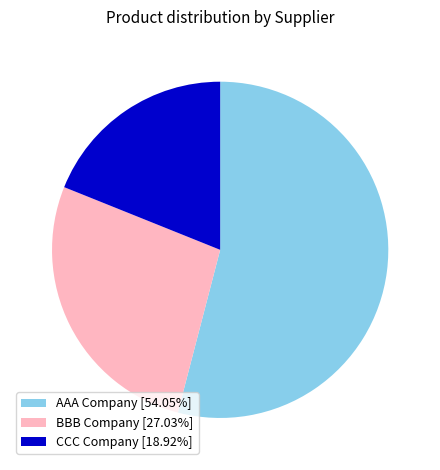

Do CCC Company and AAA Company together represent more than half of the pie?

Yes